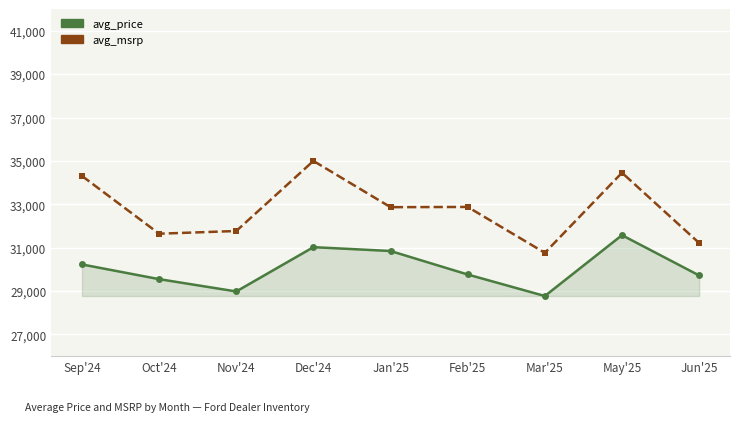

At how many categories does at least one series exceed 33902?

3